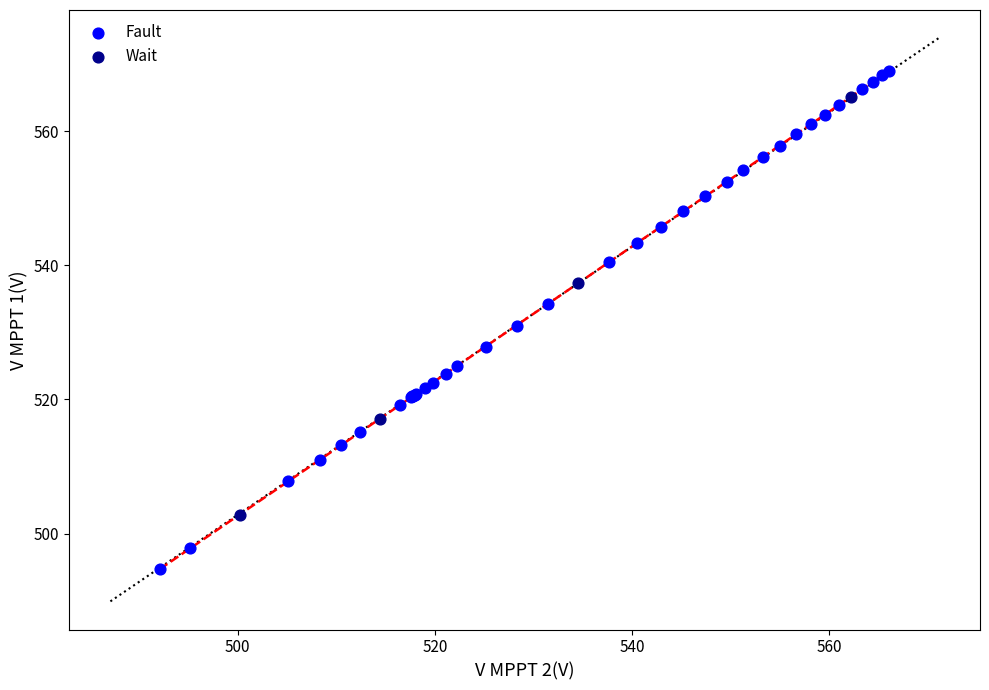

Which series reaches the maximum Y coordinate?

Fault